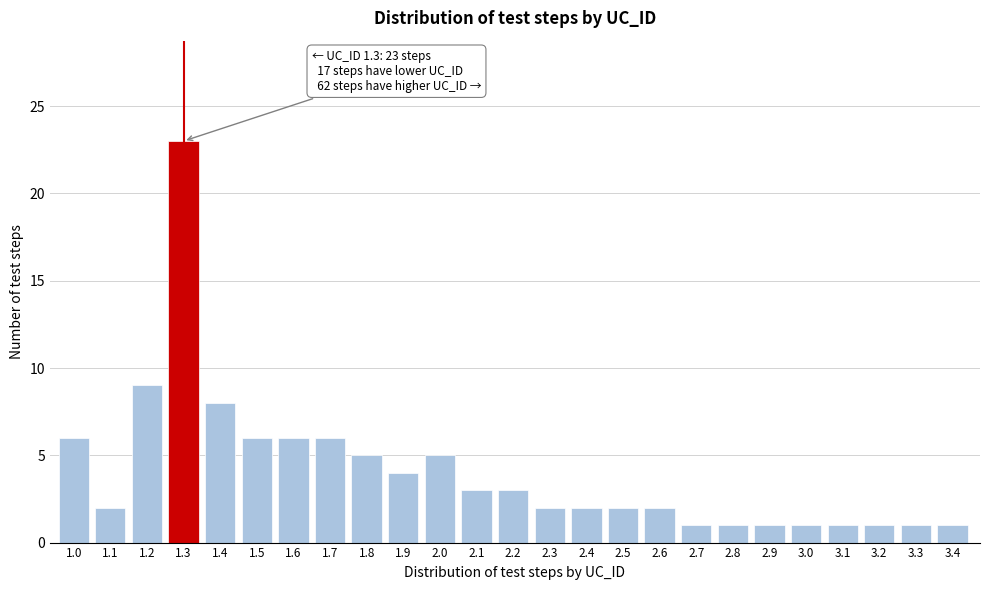

Reading left to right, what are all the values shown in this chart?

1.0=6	1.1=2	1.2=9	1.3=23	1.4=8	1.5=6	1.6=6	1.7=6	1.8=5	1.9=4	2.0=5	2.1=3	2.2=3	2.3=2	2.4=2	2.5=2	2.6=2	2.7=1	2.8=1	2.9=1	3.0=1	3.1=1	3.2=1	3.3=1	3.4=1